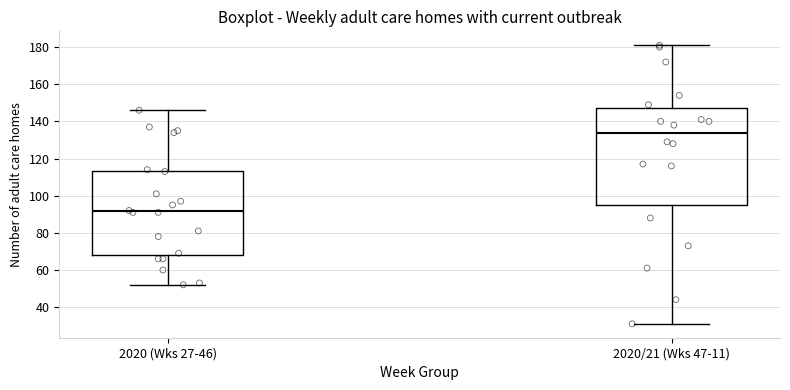

Reading left to right, read every box against the y-axis: the position of its median line, the range the box covers, and the ends of its whiskers. The values are not printed on the chart, so give them approximately, as read against the axis.

2020 (Wks 27-46): median 92, box 68 to 114, whiskers 52 to 146
2020/21 (Wks 47-11): median 134, box 96 to 148, whiskers 32 to 182